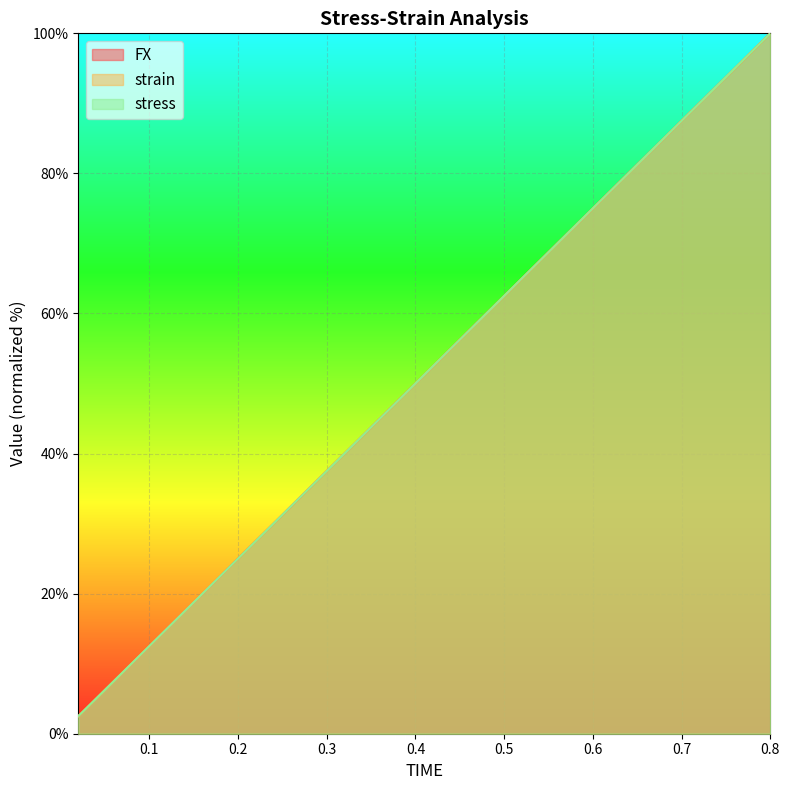

True or false: strain has a value of 47.8 at 0.58.

False